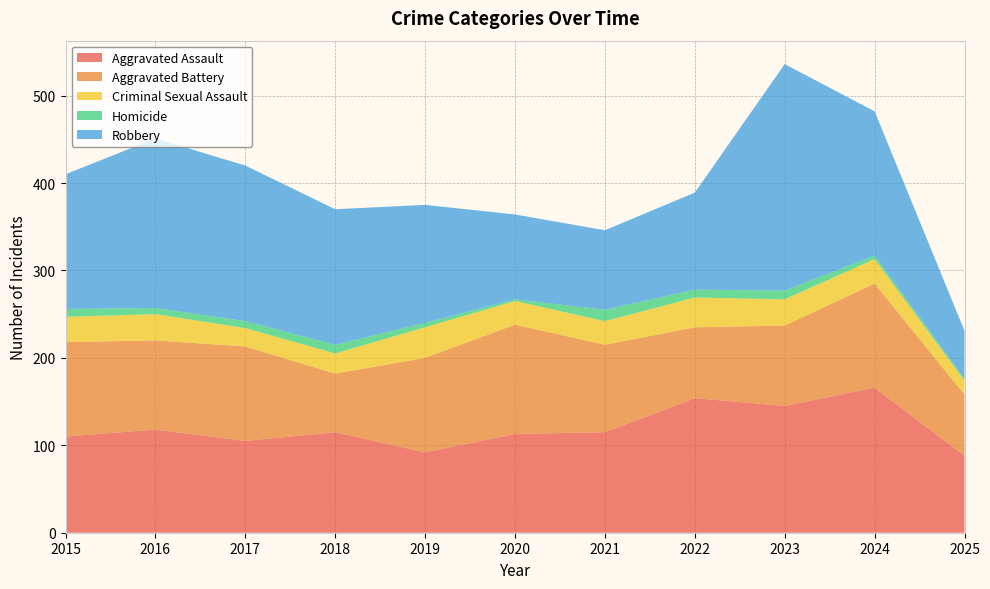

Reading left to right, list all the values displayed in this chart.

Aggravated Assault: 2015=110	2016=118	2017=105	2018=115	2019=92	2020=113	2021=115	2022=154	2023=145	2024=166	2025=88
Aggravated Battery: 2015=108	2016=102	2017=108	2018=67	2019=108	2020=125	2021=100	2022=81	2023=92	2024=119	2025=70
Criminal Sexual Assault: 2015=29	2016=30	2017=21	2018=23	2019=35	2020=27	2021=27	2022=34	2023=30	2024=28	2025=16
Homicide: 2015=9	2016=7	2017=8	2018=10	2019=5	2020=2	2021=13	2022=9	2023=10	2024=4	2025=2
Robbery: 2015=154	2016=194	2017=178	2018=155	2019=135	2020=97	2021=91	2022=111	2023=259	2024=165	2025=55